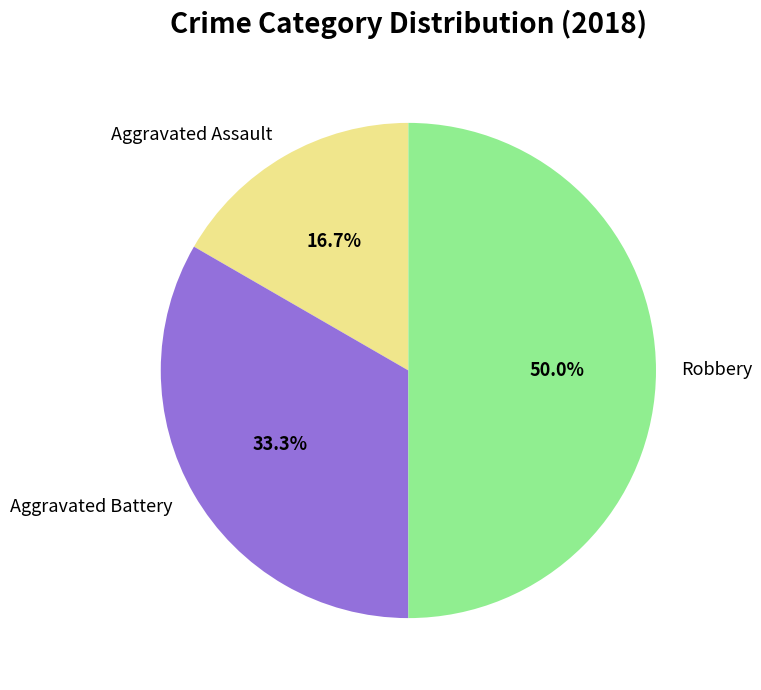

What percentage is the Robbery slice, to the nearest percent?

50%